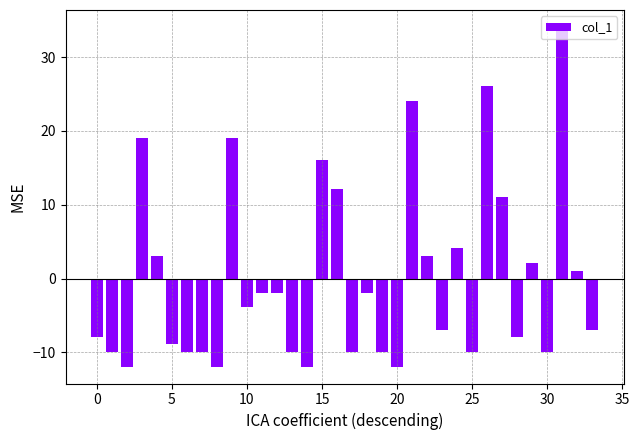

Count the number of data series in this chart.

1